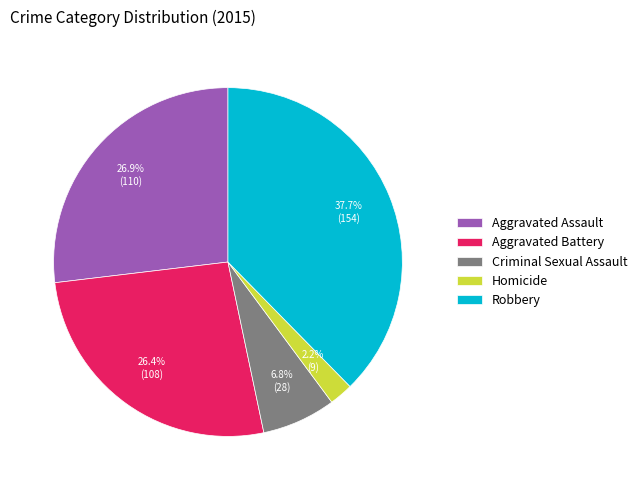

To the nearest percent, what is the average slice percentage?

20%